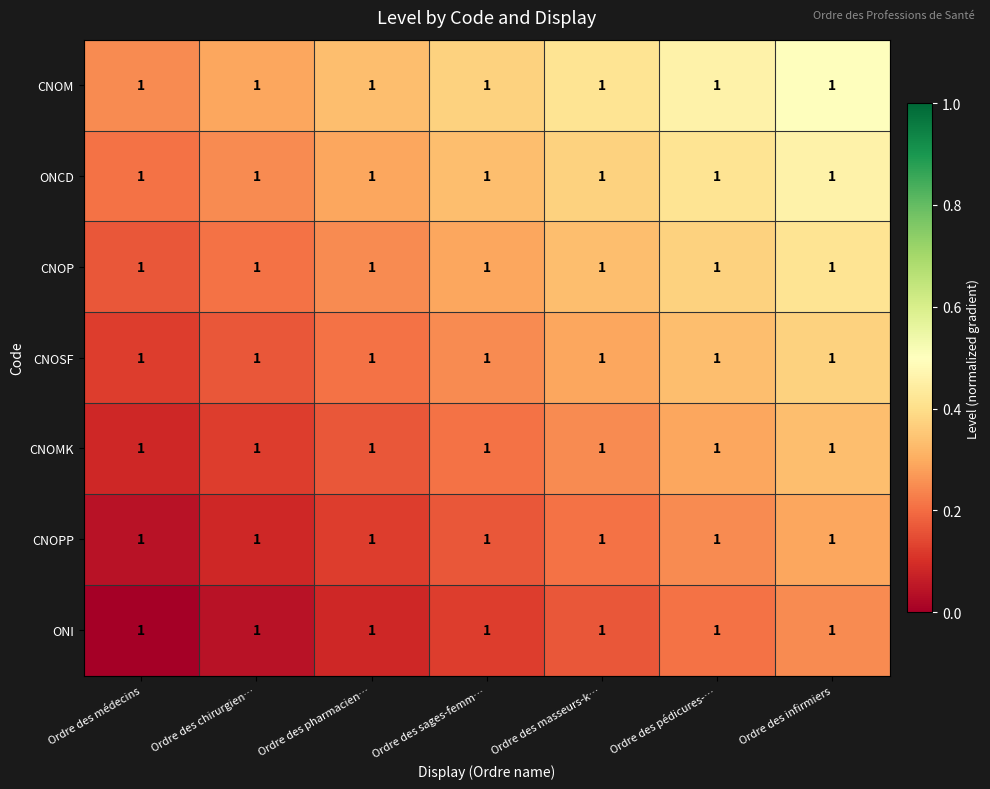

At which category is the sum across all series the highest?

Ordre des infirmiers